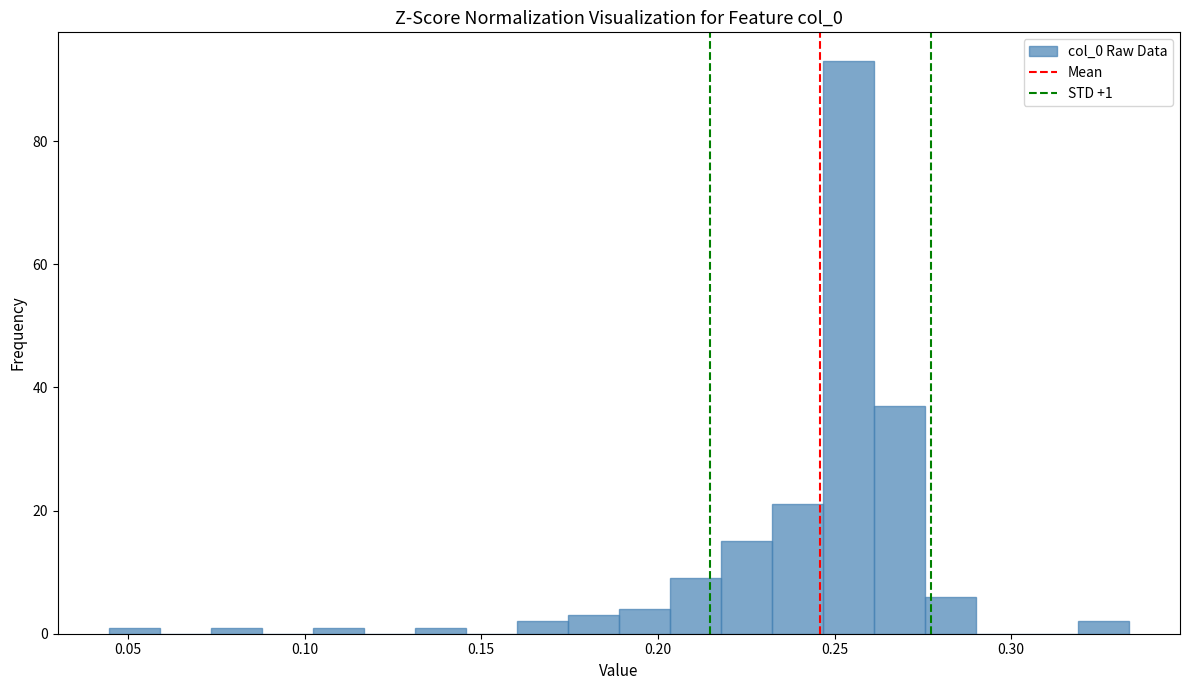

Around what value on the x-axis is the tallest bar? Give the approximate position of its centre, as read against the axis.

0.255